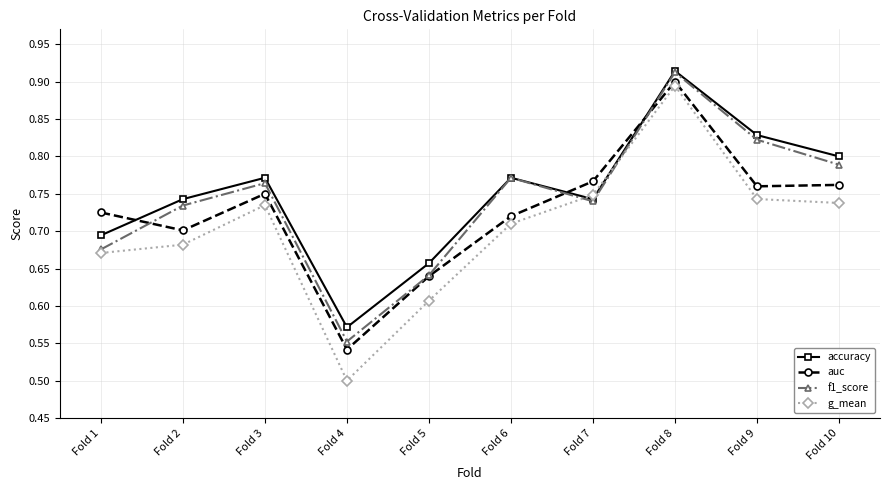

List the series in order of their overall mean, highest first.

accuracy, f1_score, auc, g_mean